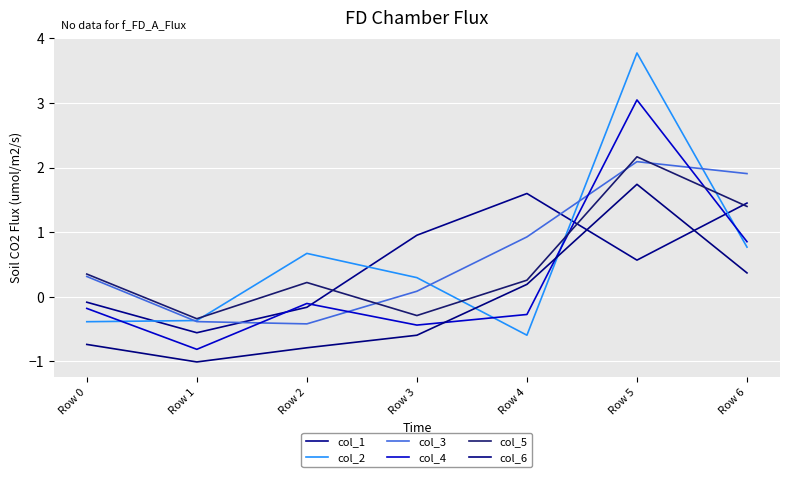

At which label does col_6 first exceed 0?

Row 4